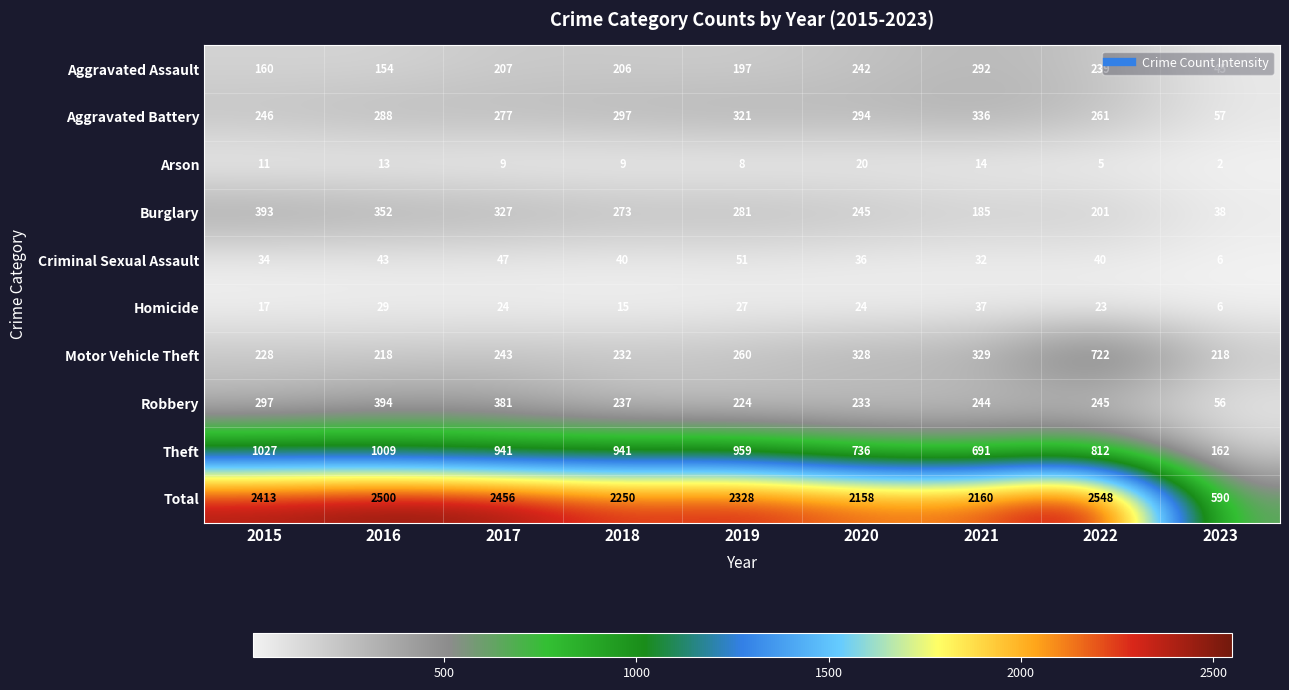

At which category is the sum across all series the highest?

2022